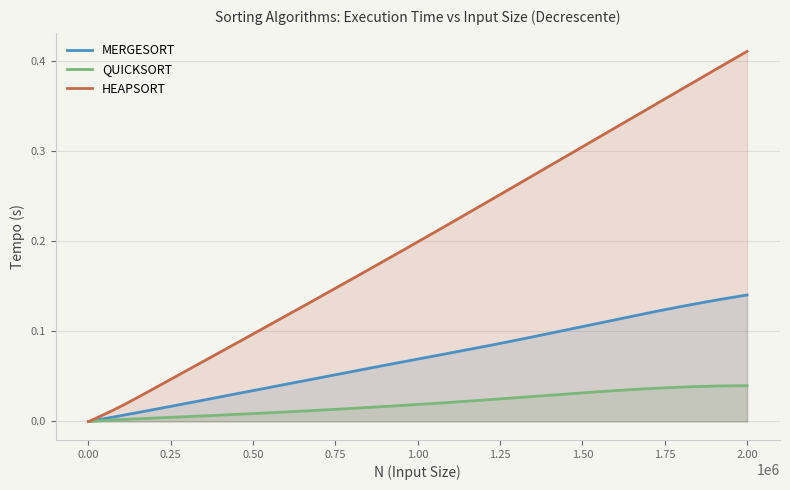

Rank the series at 10000 from lowest to highest value.

QUICKSORT, MERGESORT, HEAPSORT